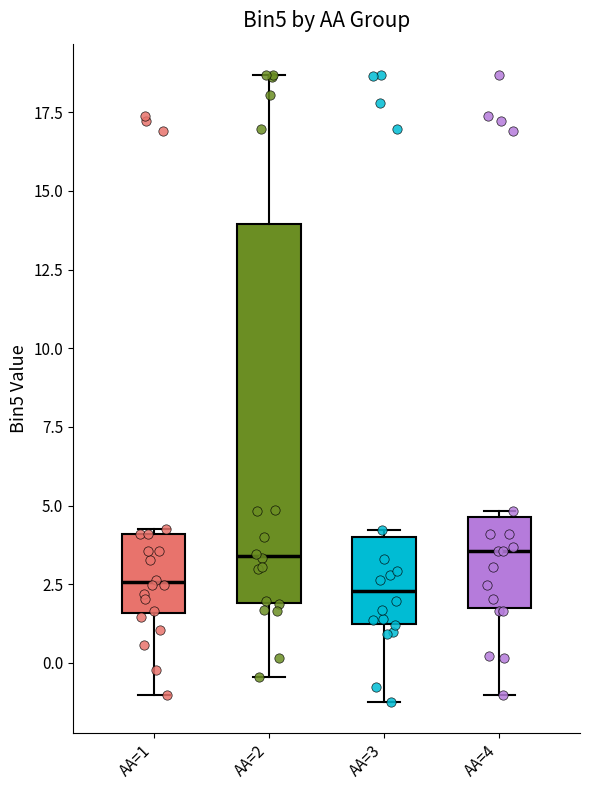

Where is the upper edge of the box for AA=4 on the y-axis? The values are not printed on the chart, so give them approximately, as read against the axis.

4.5